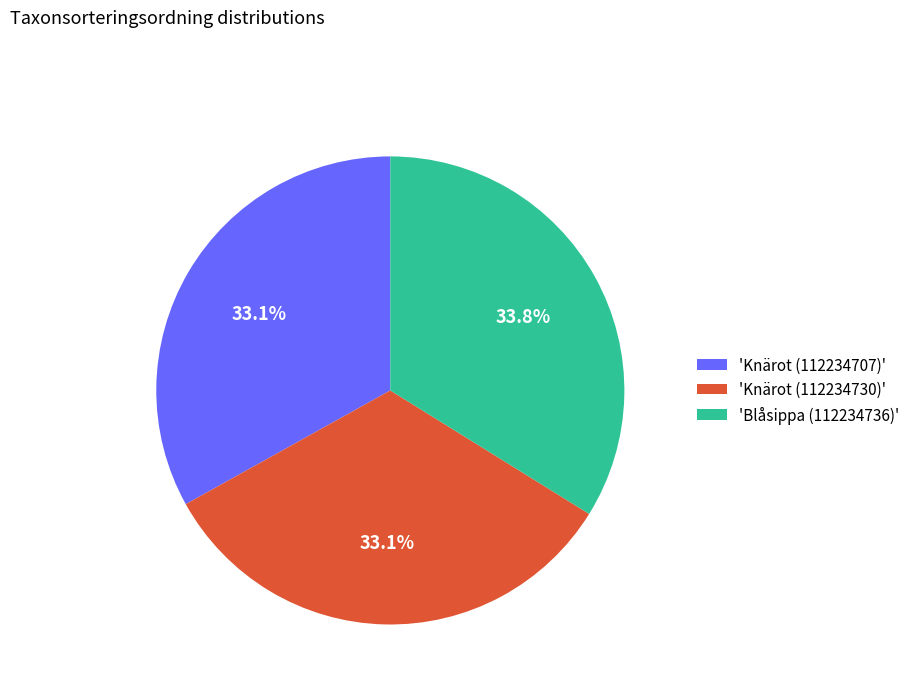

How much of the chart is everything except 'Knärot (112234707)'?

66.9%